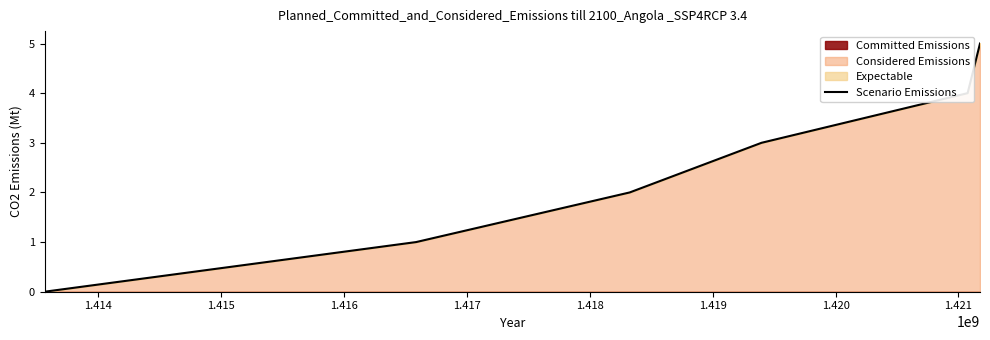

How many values are between 1 and 4?

4